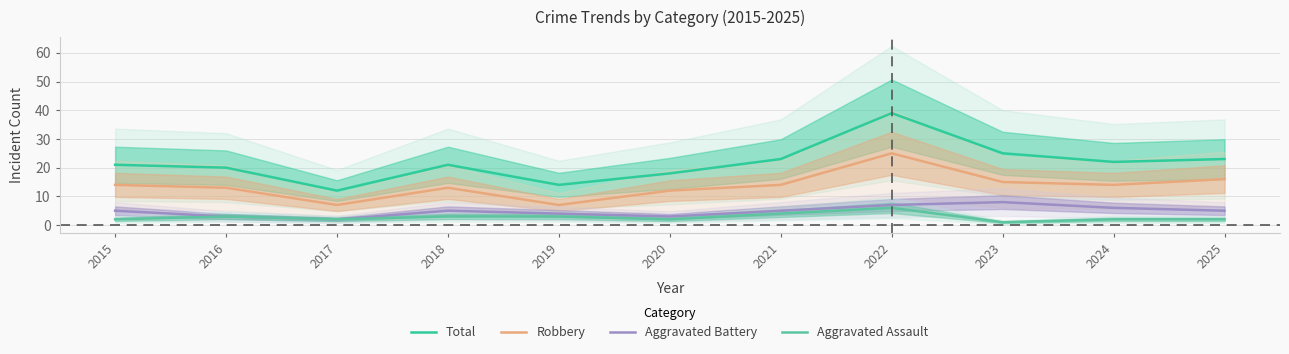

What is the value of the Aggravated Assault point at the 8th from the left?

6